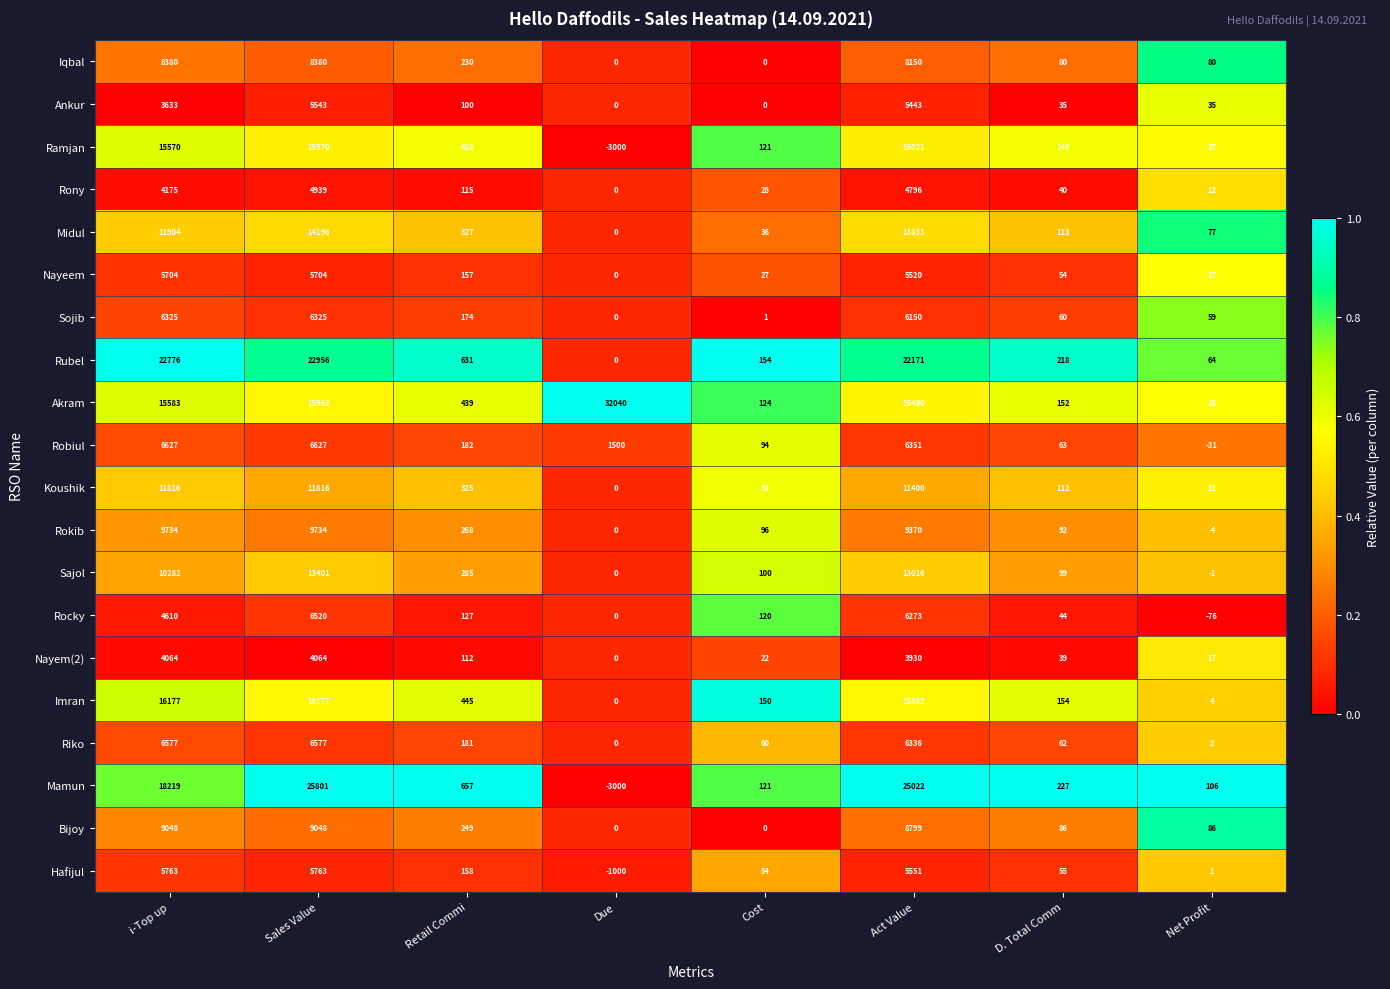

Which series changed the most between i-Top up and Due?

Rubel